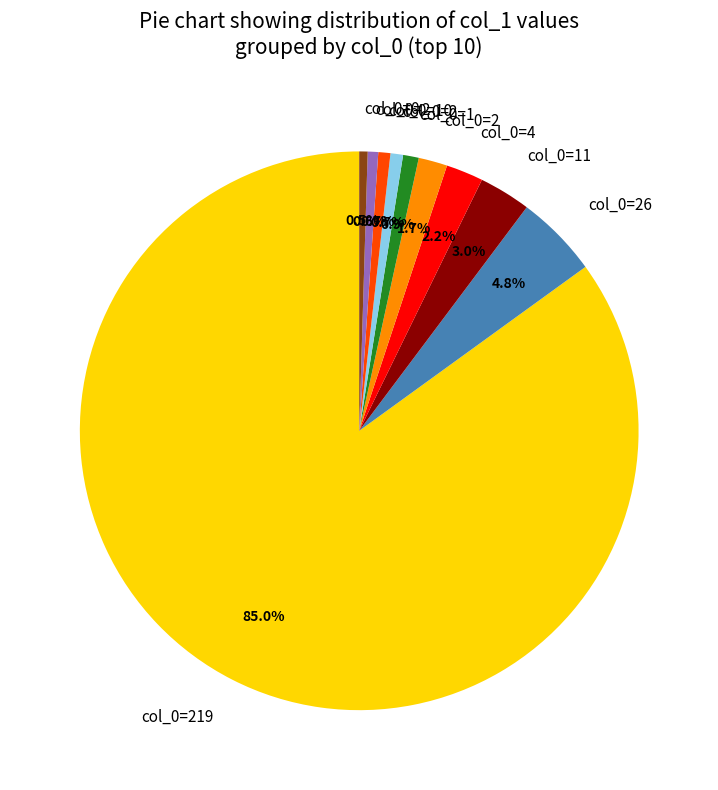

Is there a majority slice in this chart?

Yes